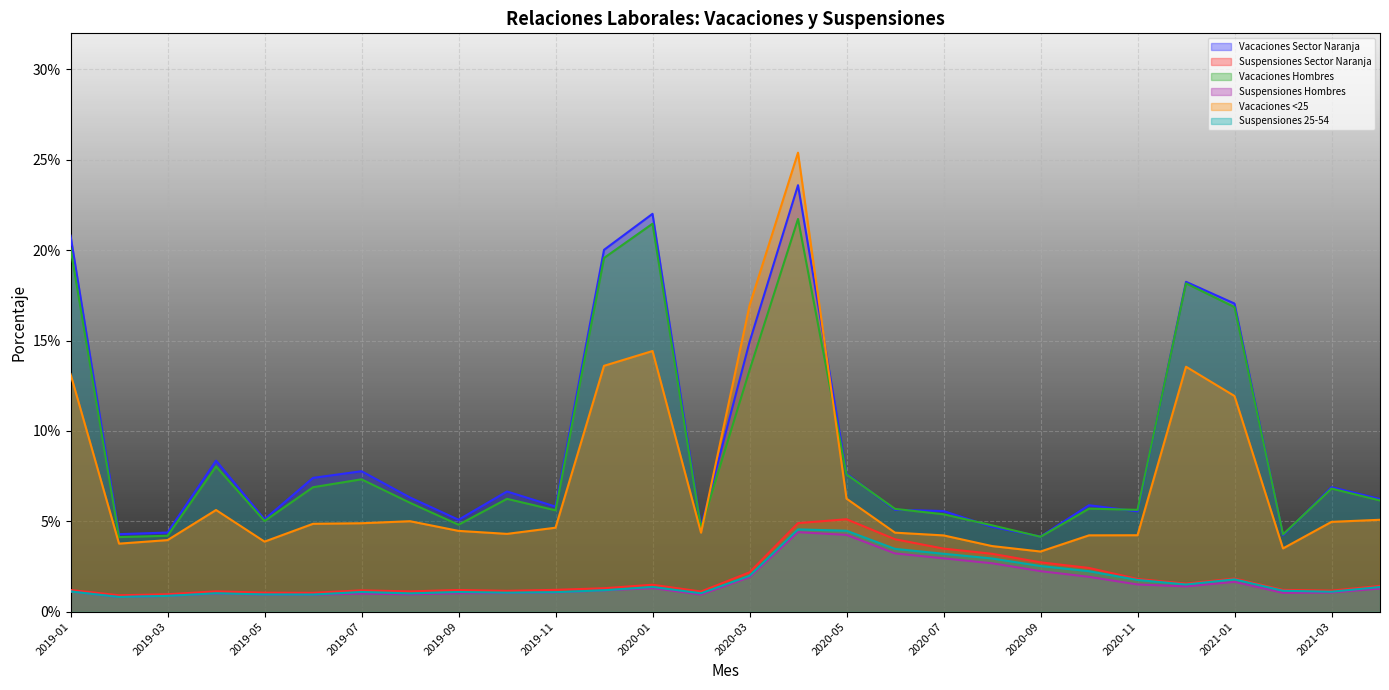

What are all the series names shown in the legend?

Vacaciones Sector Naranja, Suspensiones Sector Naranja, Vacaciones Hombres, Suspensiones Hombres, Vacaciones <25, Suspensiones 25-54